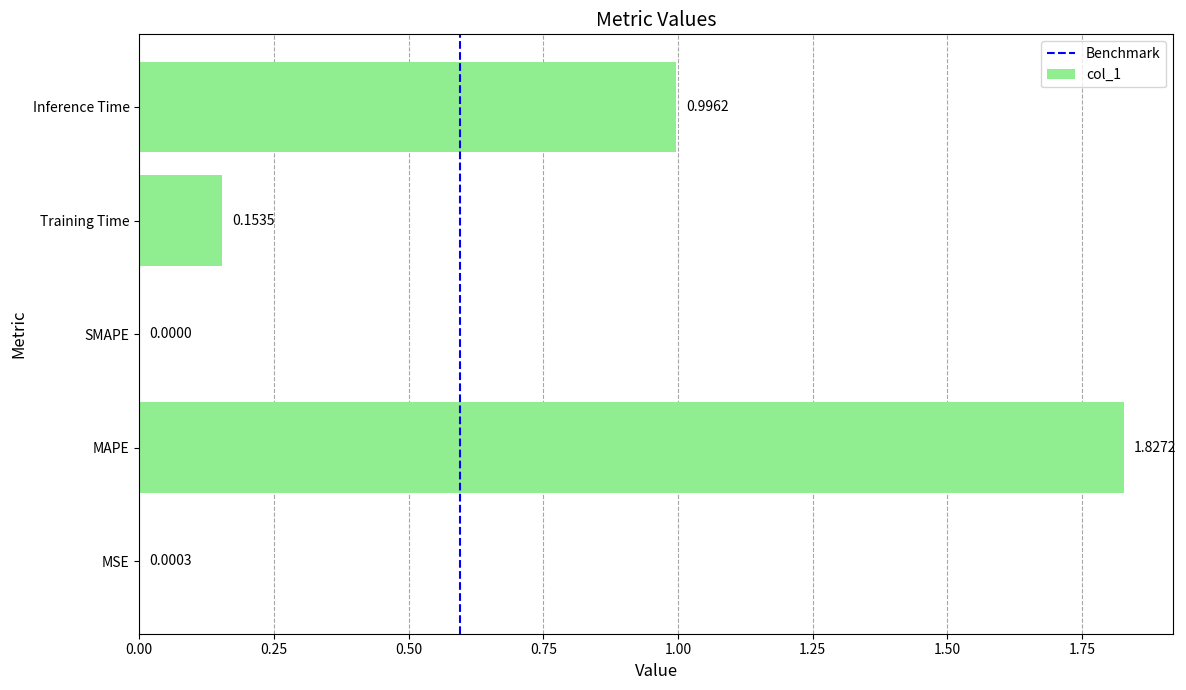

Where is the data nearest to the value 0?

SMAPE